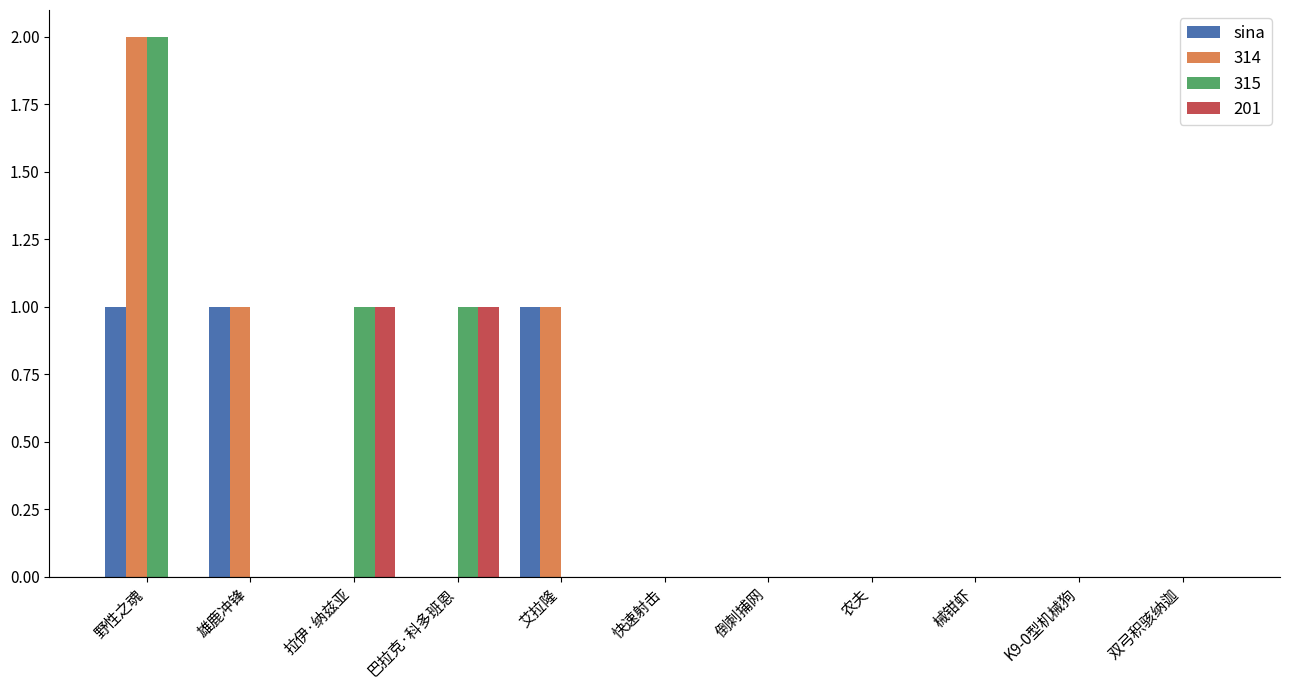

Count the number of data series in this chart.

4